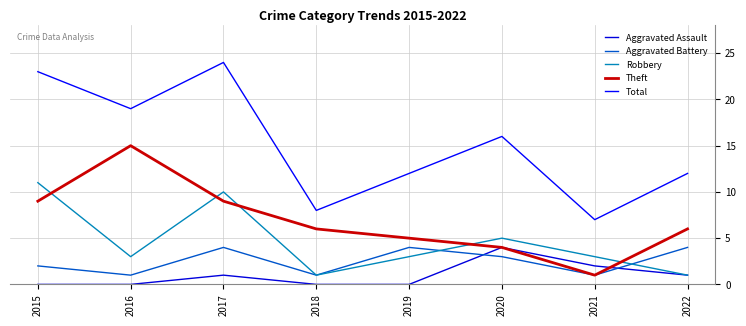

What is the difference between the second highest and second lowest values in the Robbery series?

9